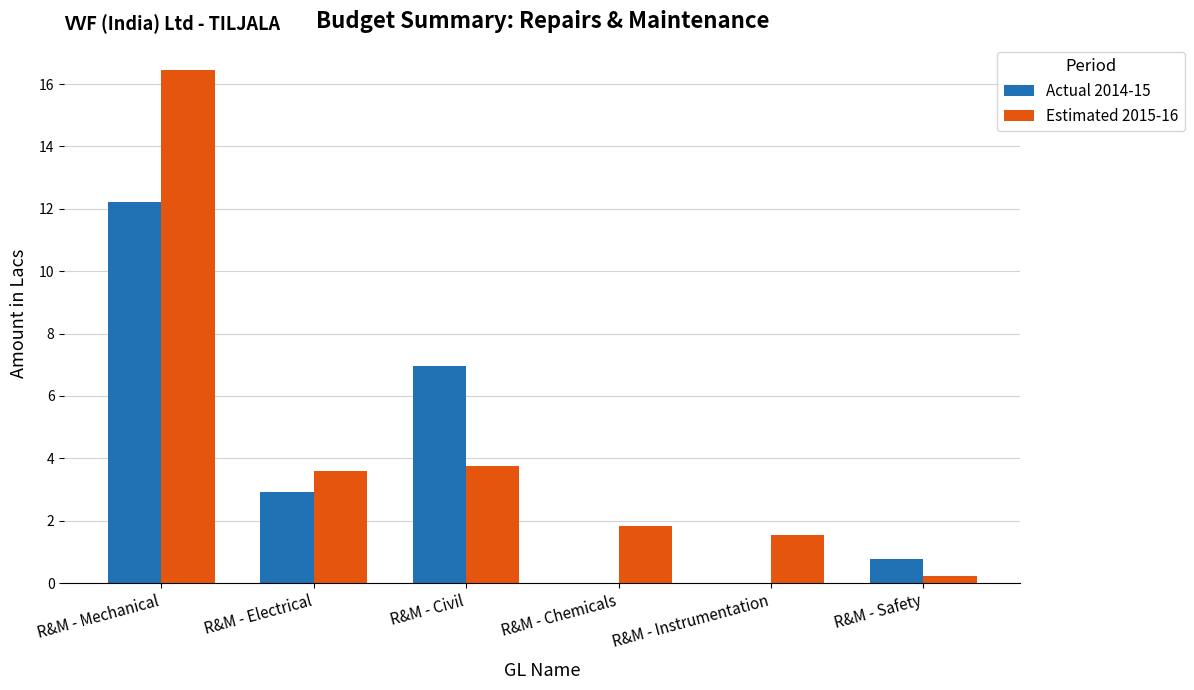

What is the sum of the Estimated 2015-16 values at R&M - Safety and R&M - Mechanical?

16.7